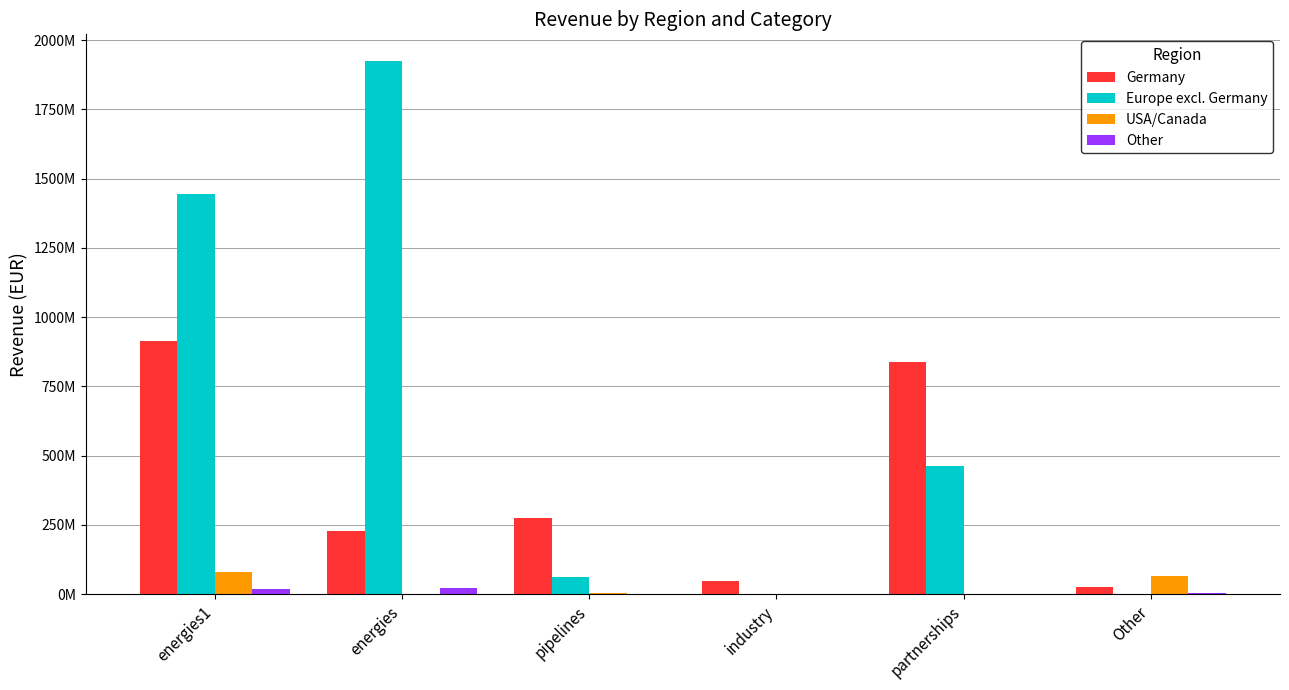

What is the average value of the Germany series?

388541812